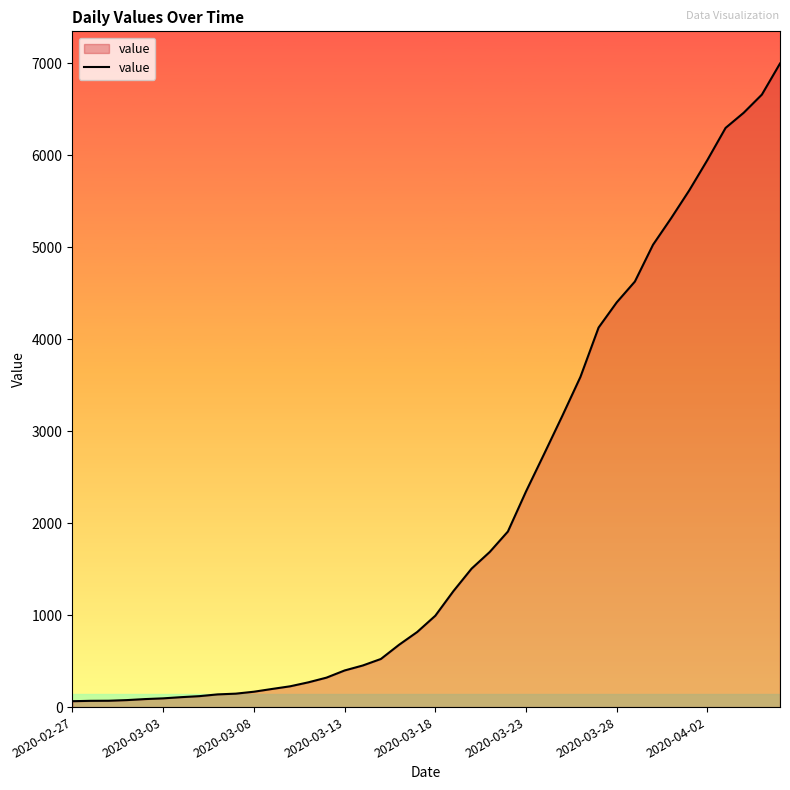

What is the maximum value shown in the chart?

6995